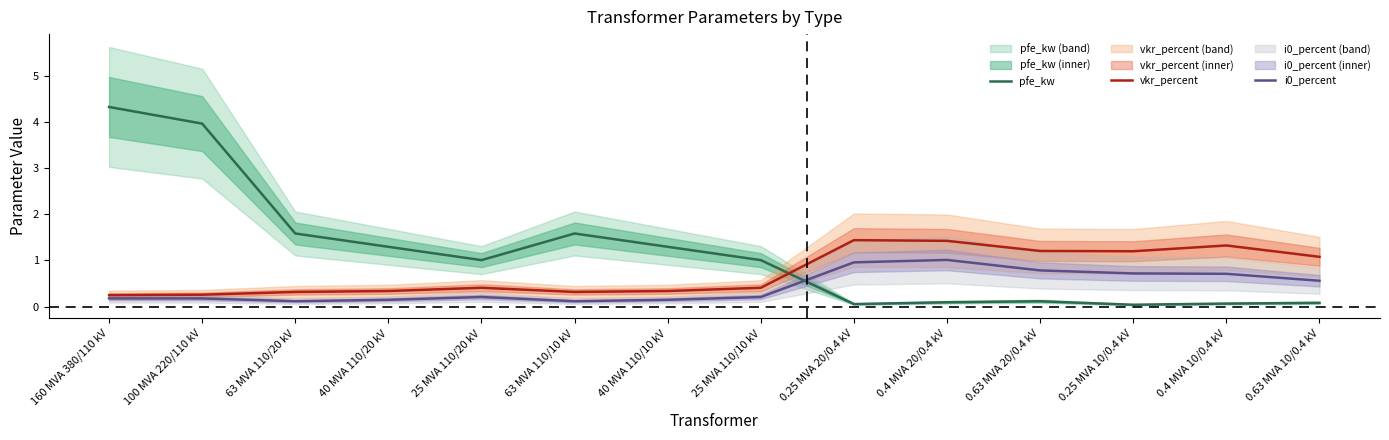

Is the value of vkr_percent at 100 MVA 220/110 kV greater than the value of i0_percent at 63 MVA 110/20 kV?

Yes